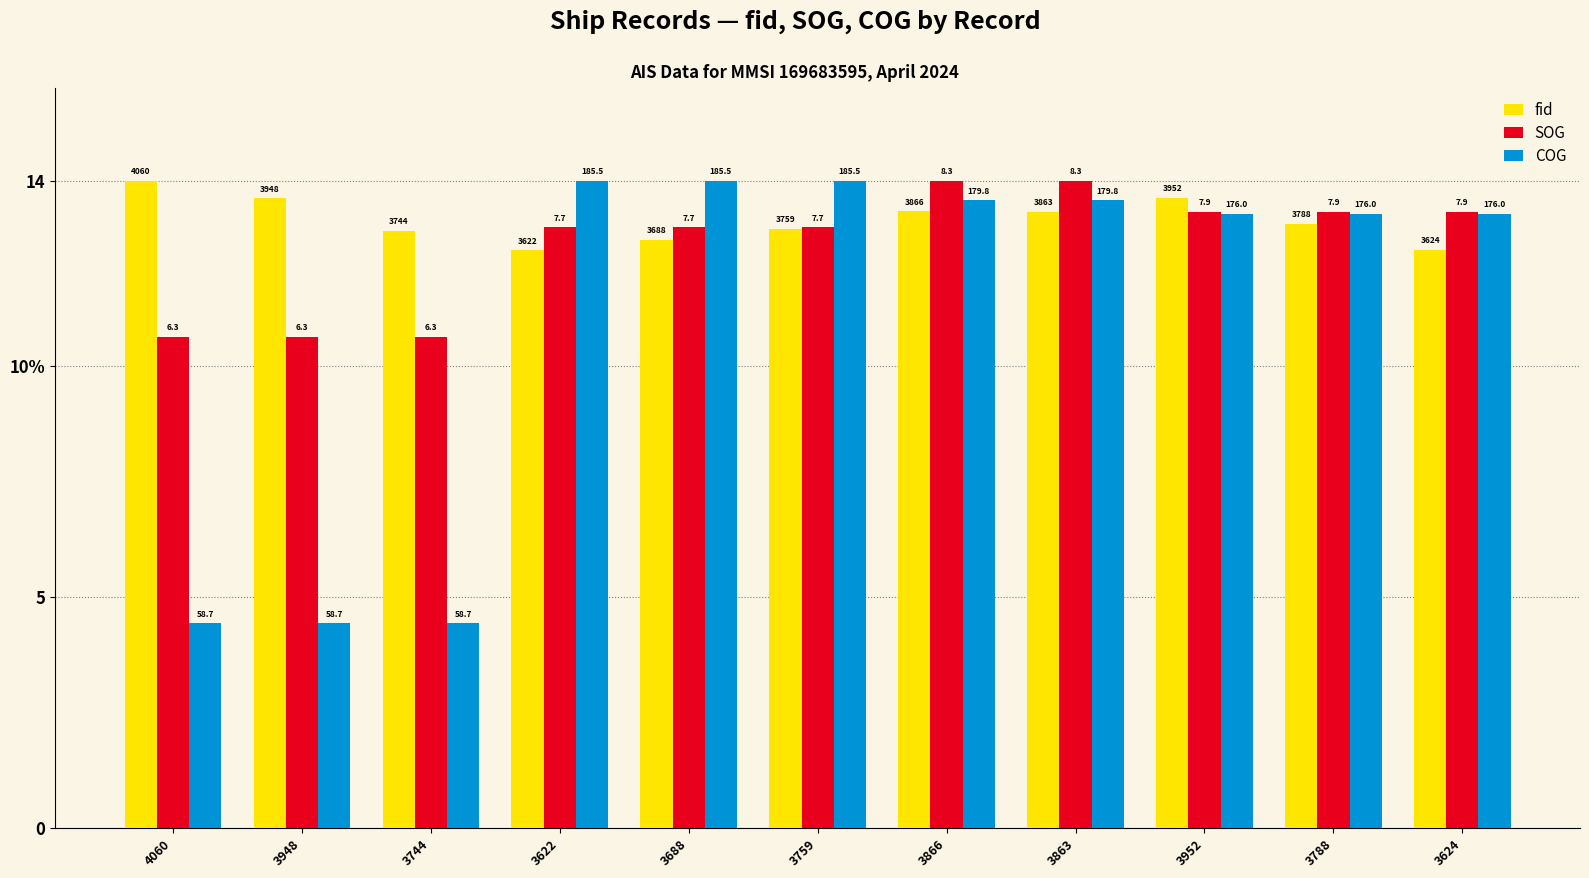

Are the bars horizontal?

No